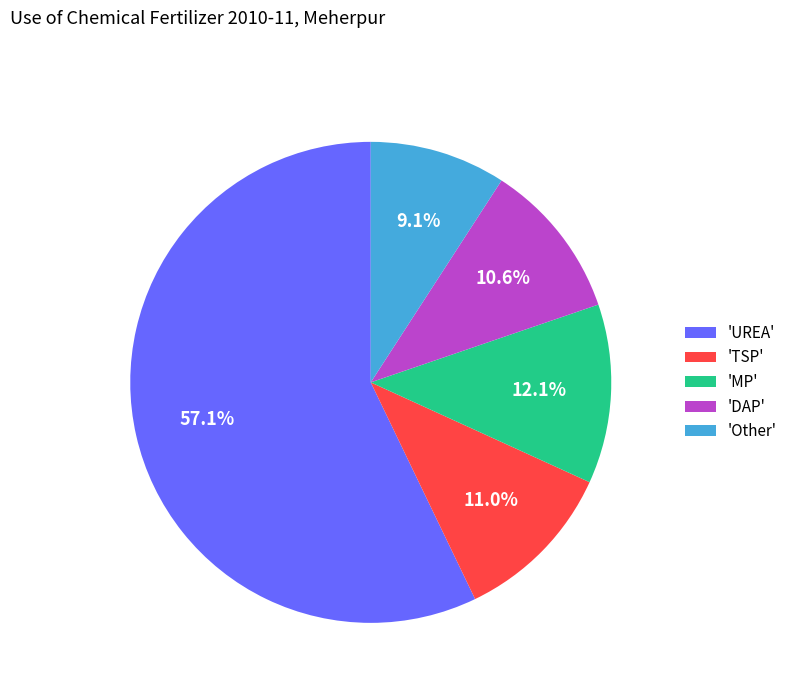

Which category has the smallest portion of the pie?

'Other'